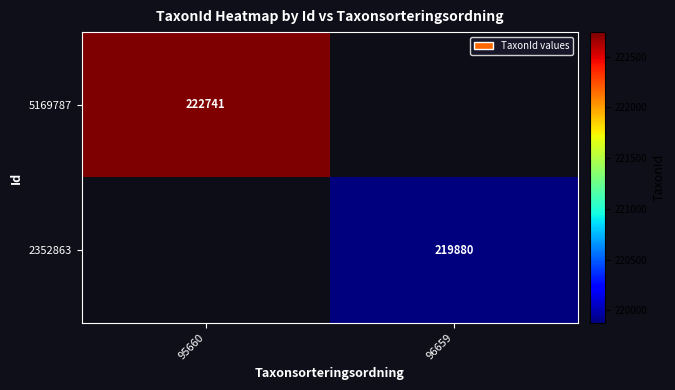

Is it true that 5169787 equals 351850 at 95660?

False